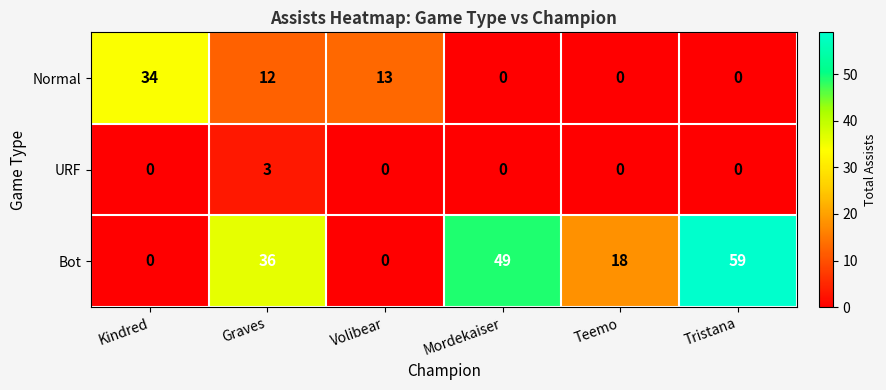

At how many categories does at least one series exceed 57?

1